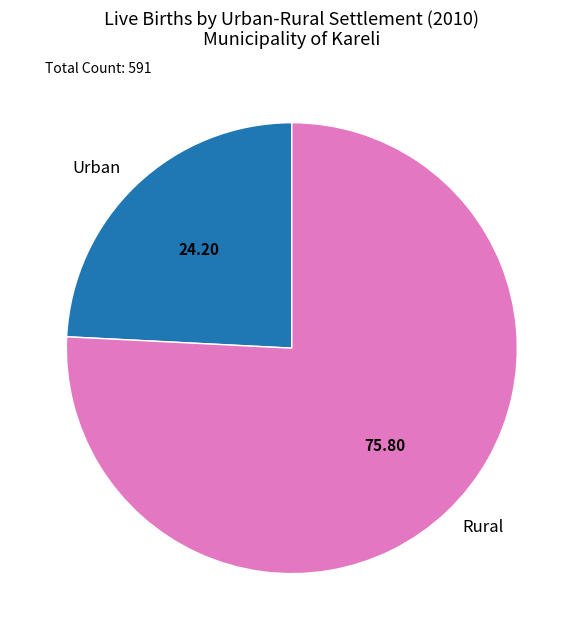

Is it true that Urban is 24% of the pie?

True